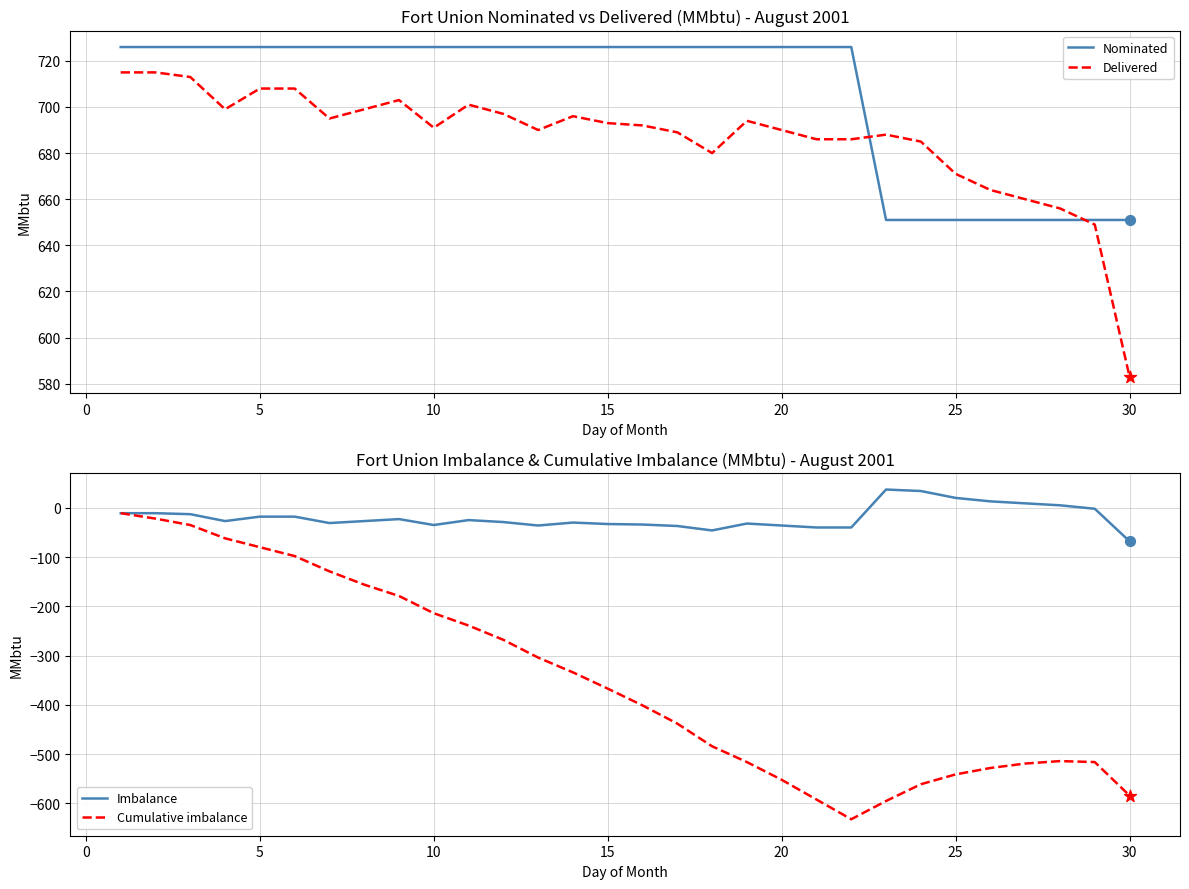

True or false: Delivered has a value of 946 at 30.

False